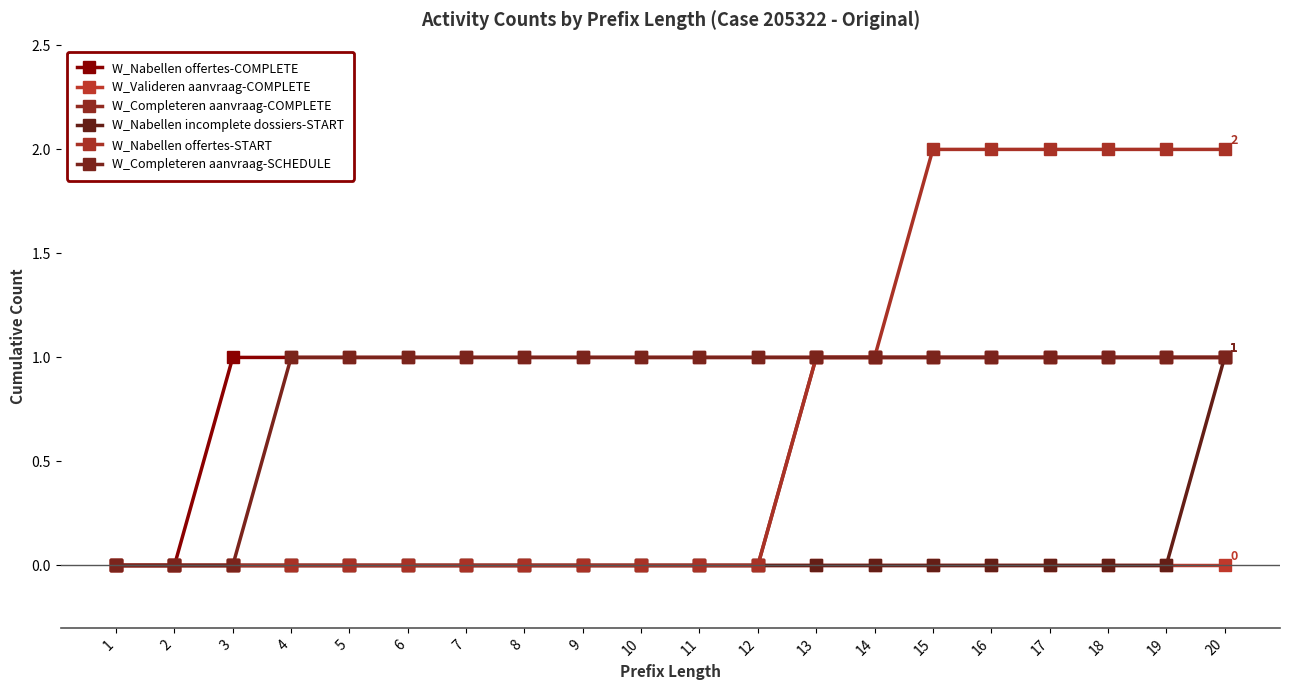

True or false: W_Valideren aanvraag-COMPLETE and W_Nabellen offertes-COMPLETE intersect in this chart.

False